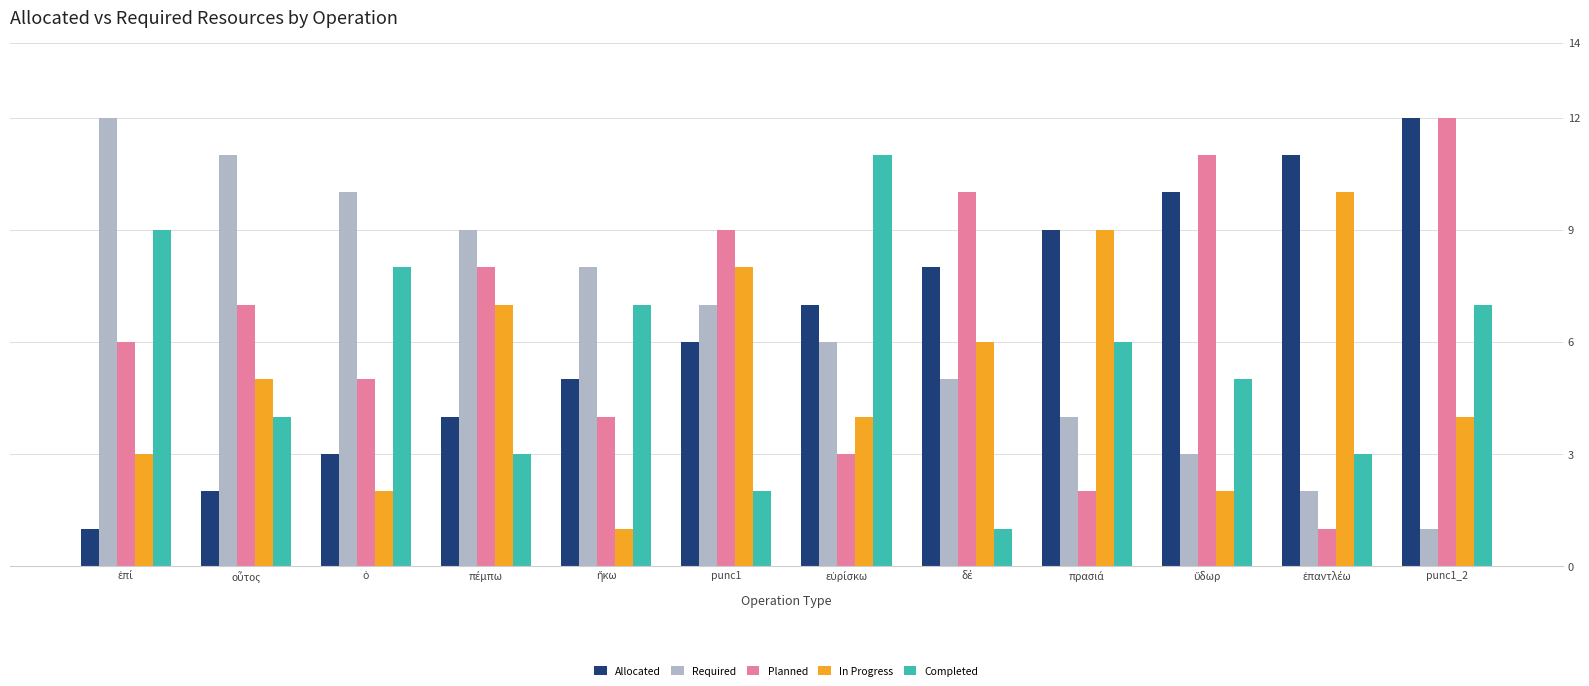

Is it true that Completed equals 2 at punc1?

True